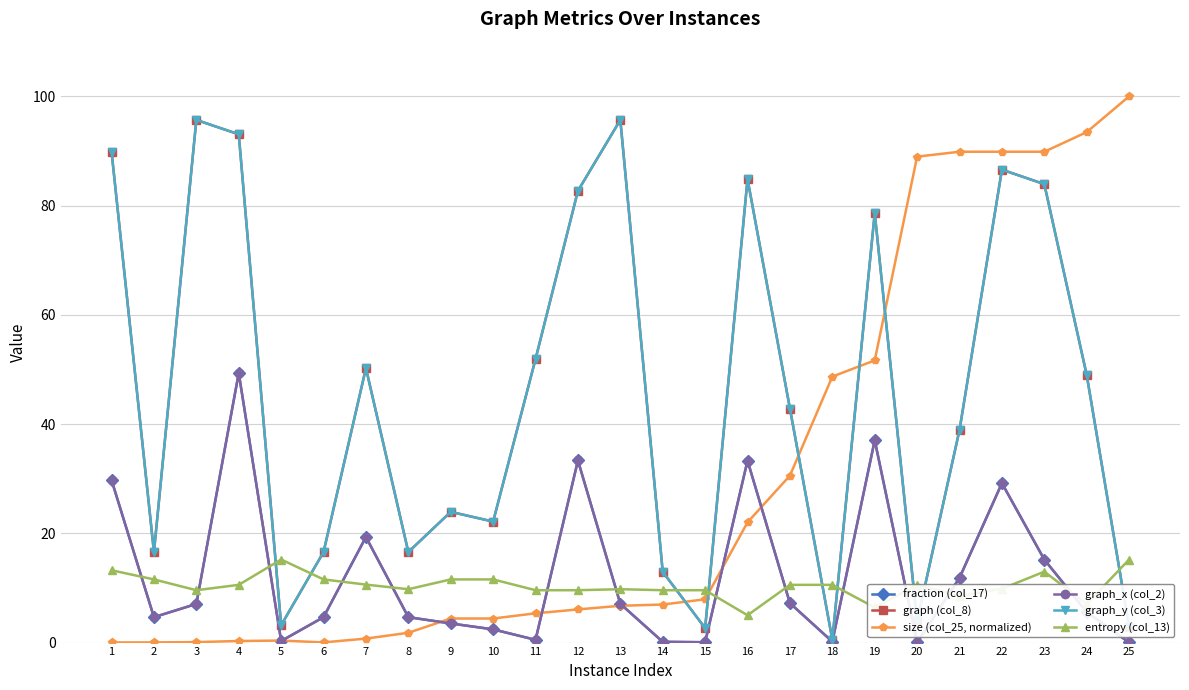

What is the difference between the second highest and second lowest values in the graph_y (col_3) series?

93.0